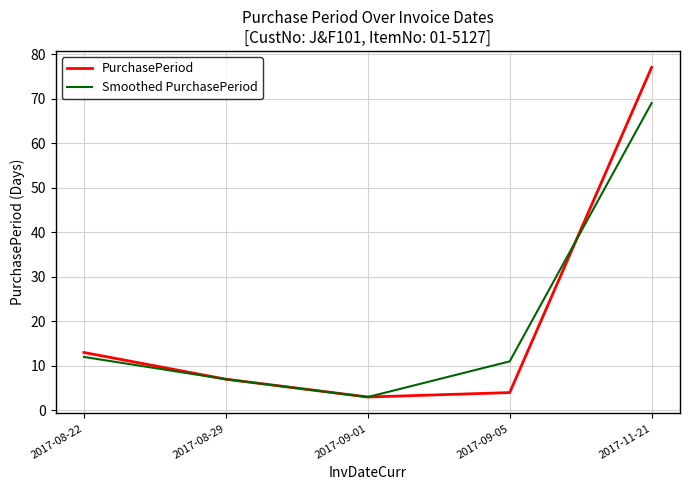

At how many categories does at least one series exceed 45?

1